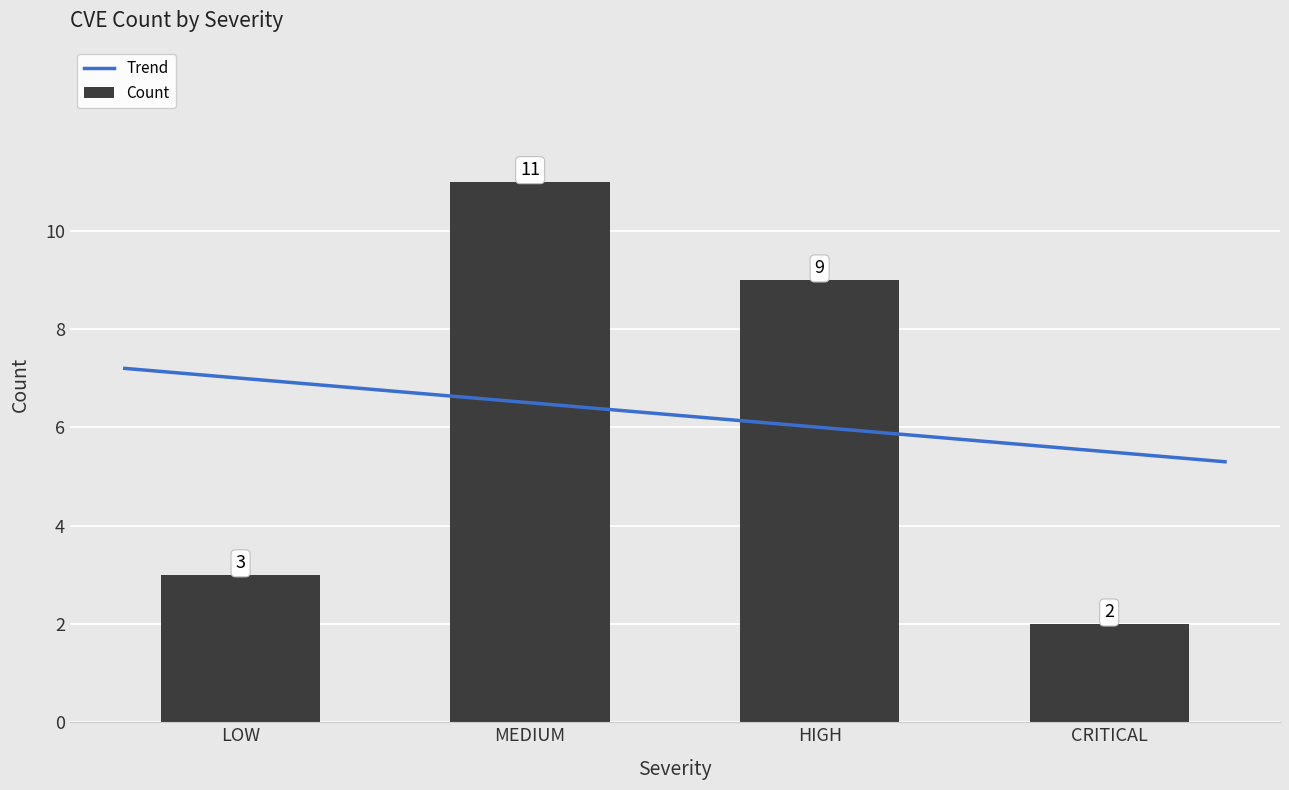

What is the sum of the Count values at MEDIUM and CRITICAL?

13